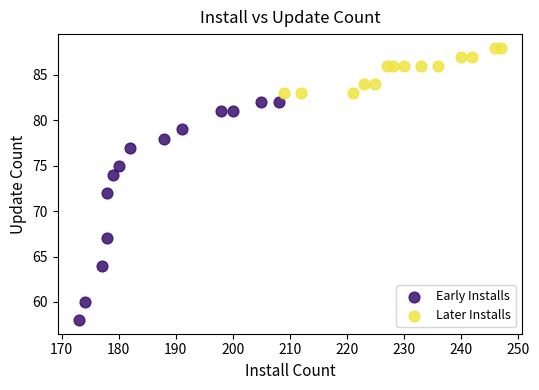

Which series reaches the minimum Y coordinate?

Early Installs